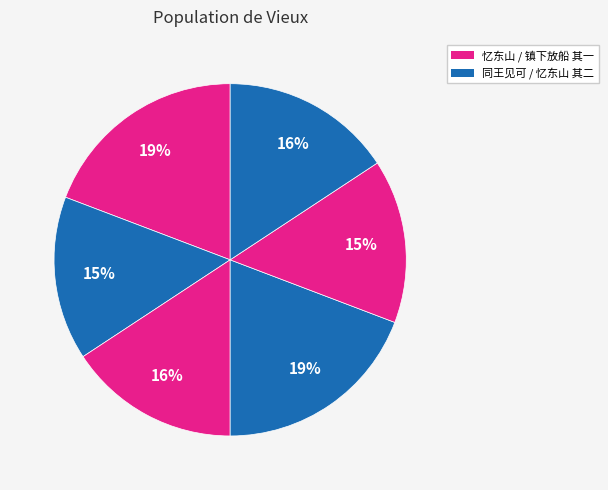

What is the smallest slice in the pie chart?

同王见可刘子年循南溪度西桥登天柱冈望东山二首 其二